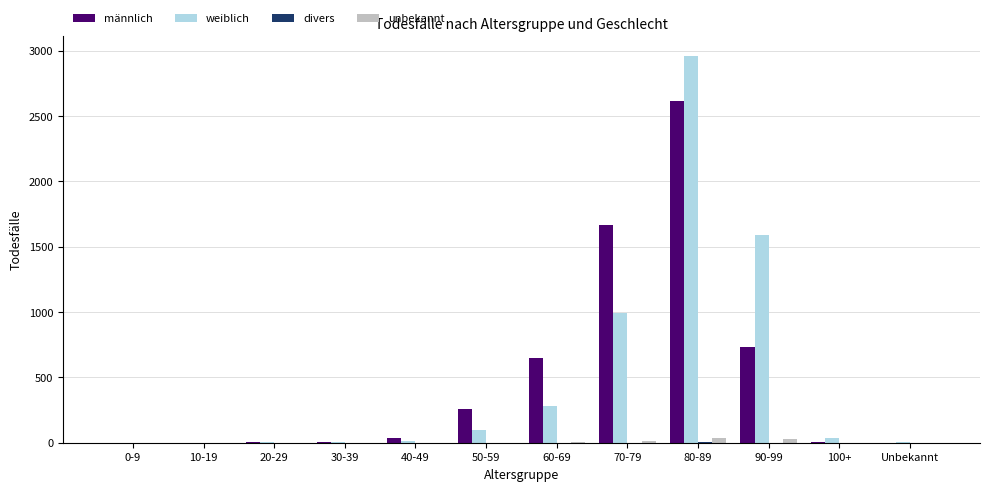

Between 10-19 and 60-69, which series saw the biggest shift?

männlich